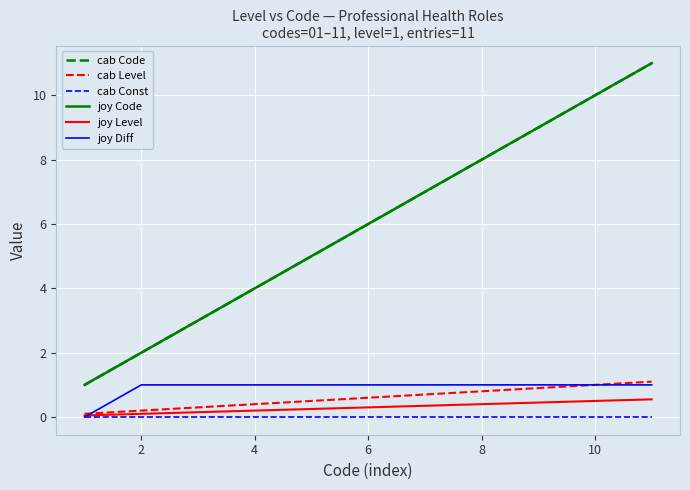

True or false: joy Diff and joy Level intersect in this chart.

True